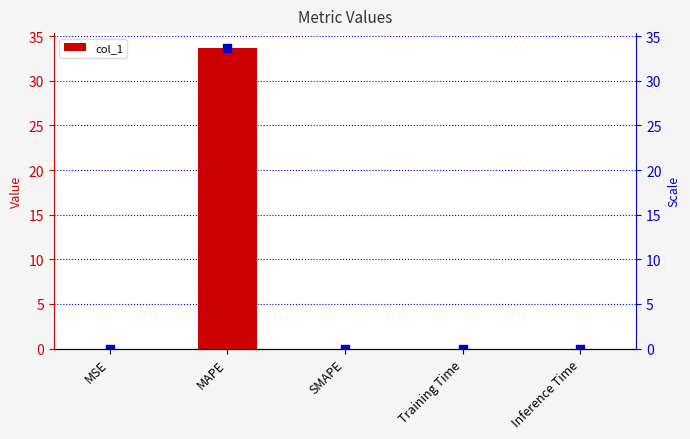

Which has a higher value, MAPE or SMAPE?

MAPE